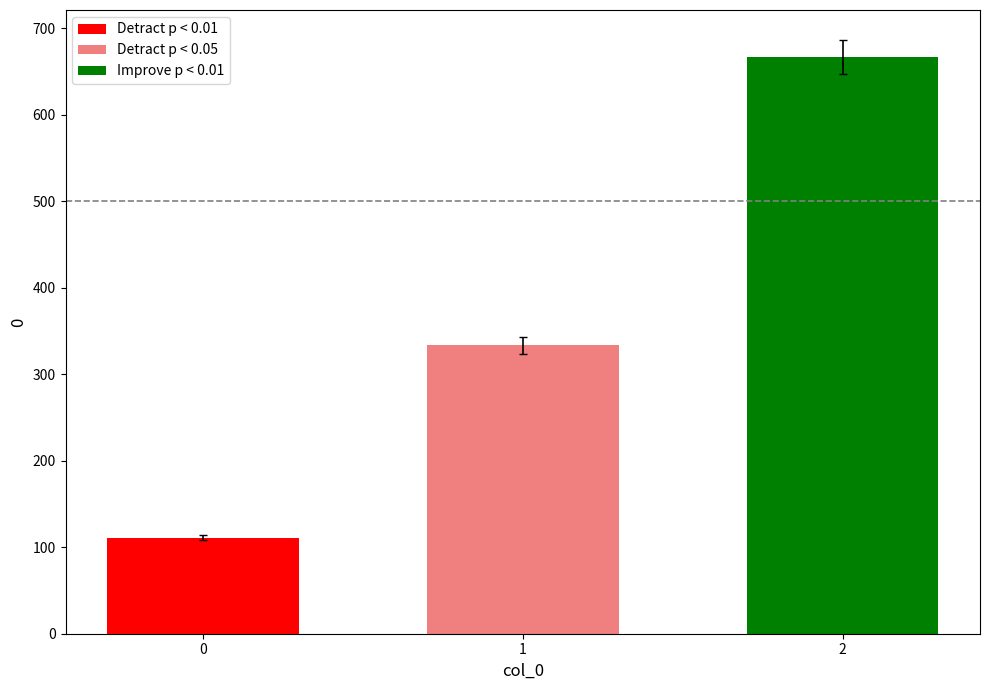

Rank the series by their maximum value, from lowest to highest.

Detract p < 0.01, Detract p < 0.05, Improve p < 0.01